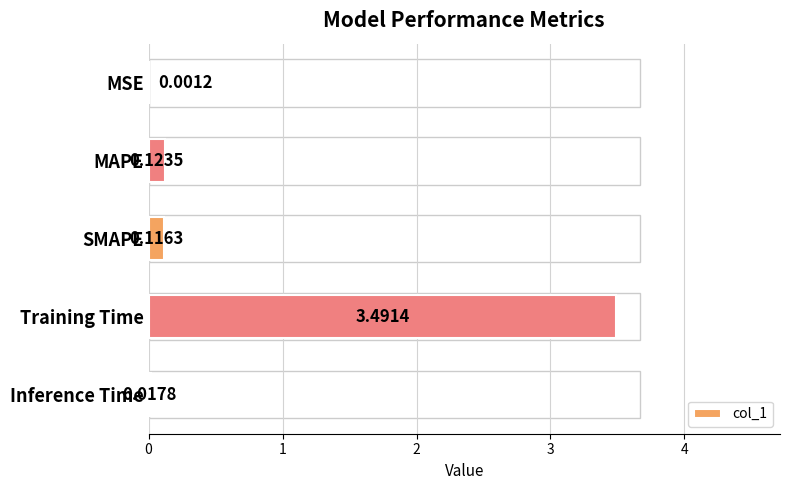

What is the sum of all values?

3.8